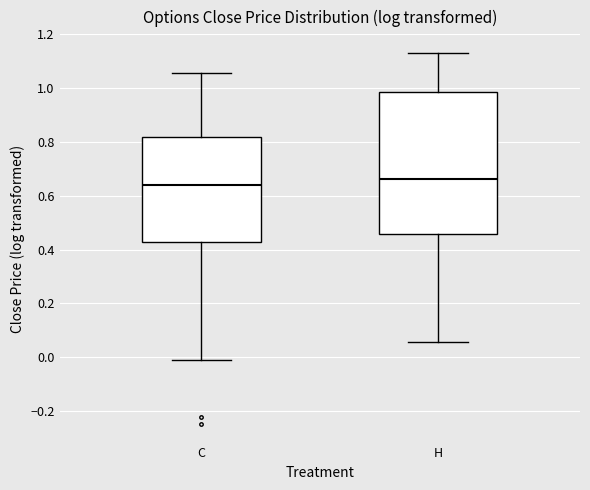

Reading left to right, transcribe this box plot: for each box, give where its median line is, the range the box spans, and where its two whiskers end, as read against the y-axis. The values are not printed on the chart, so give them approximately, as read against the axis.

C: median 0.64, box 0.44 to 0.82, whiskers -0.02 to 1.06
H: median 0.66, box 0.46 to 0.98, whiskers 0.06 to 1.14